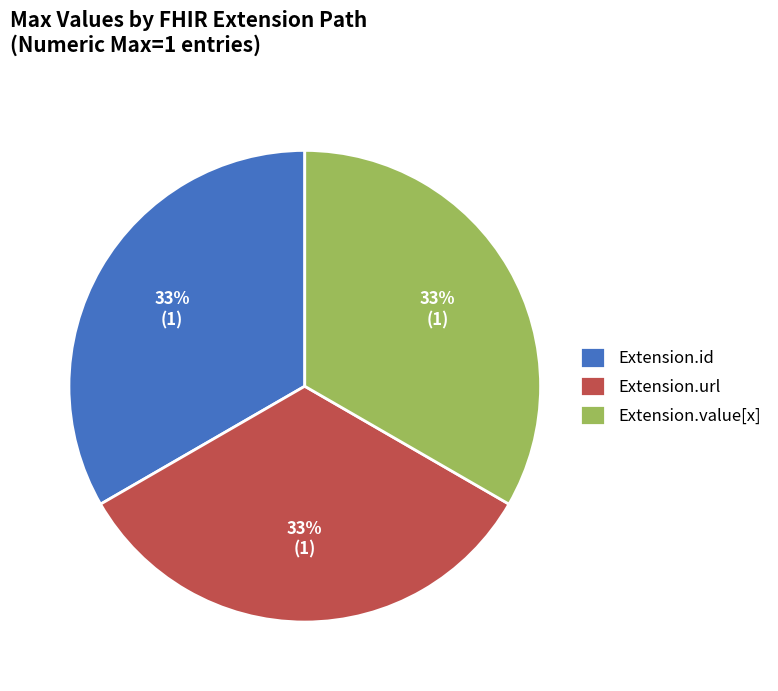

To the nearest percent, what is the average slice percentage?

33%